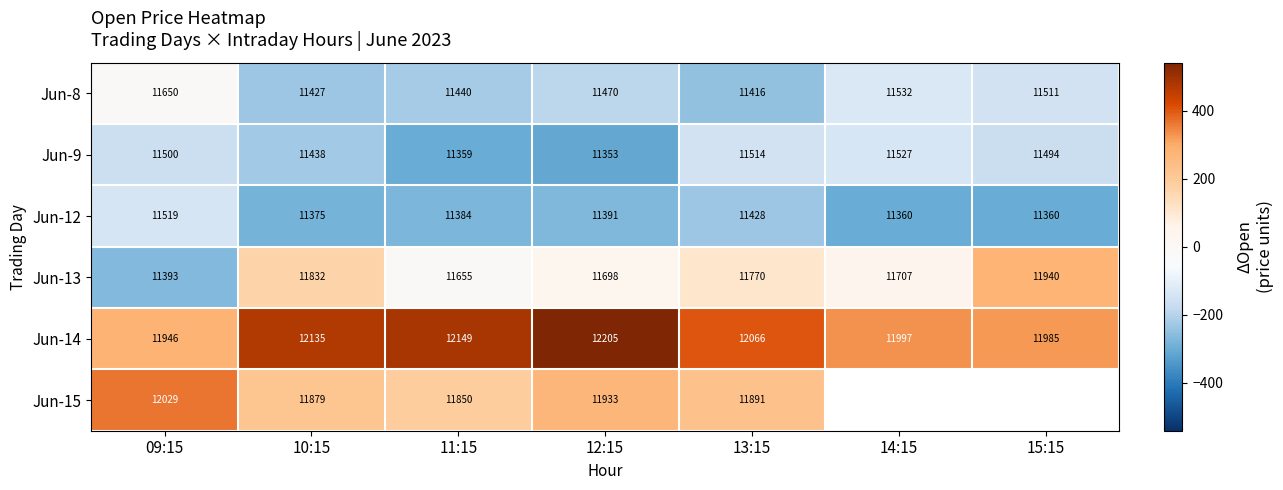

Rank the categories by Jun-14 value from lowest to highest.

09:15, 15:15, 14:15, 13:15, 10:15, 11:15, 12:15